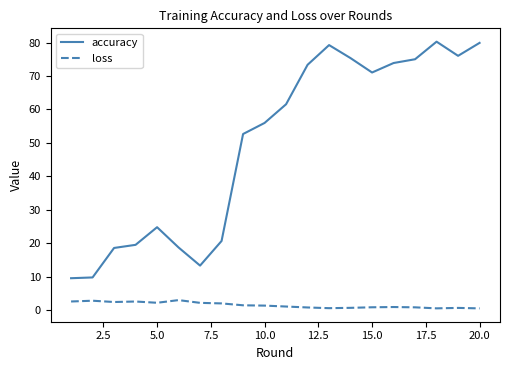

What is the difference between the maximum and second lowest values in the accuracy series?

70.4